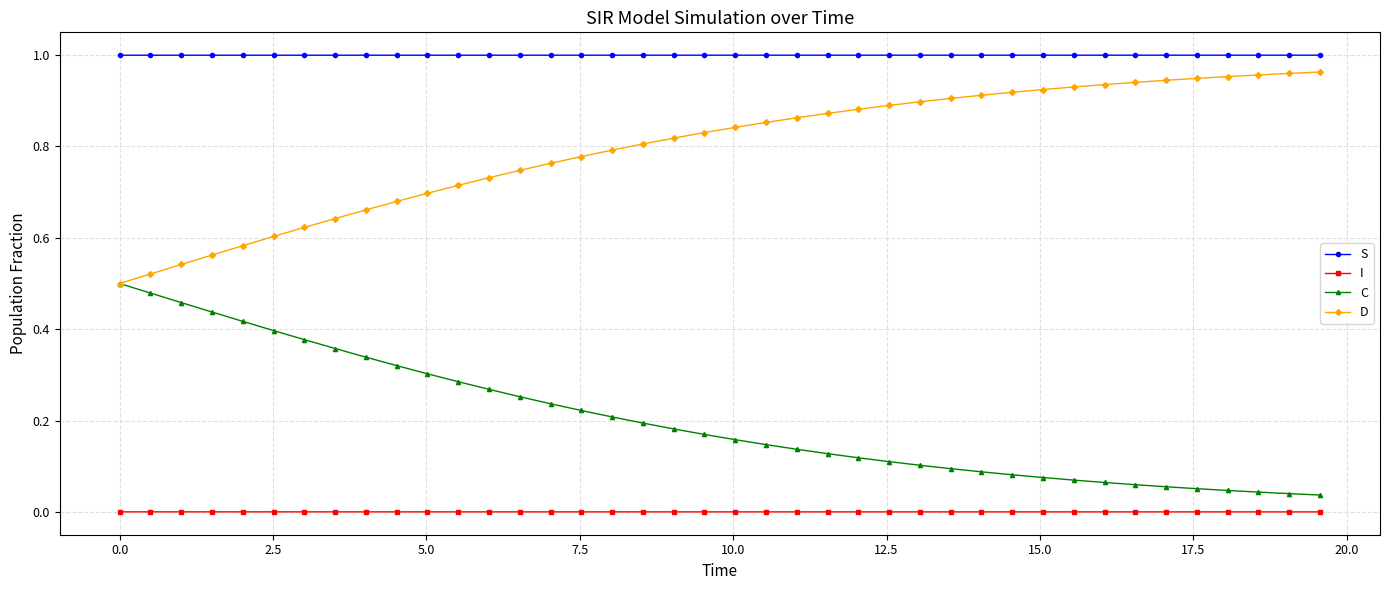

Rank the series by their average value, from highest to lowest.

S, D, C, I